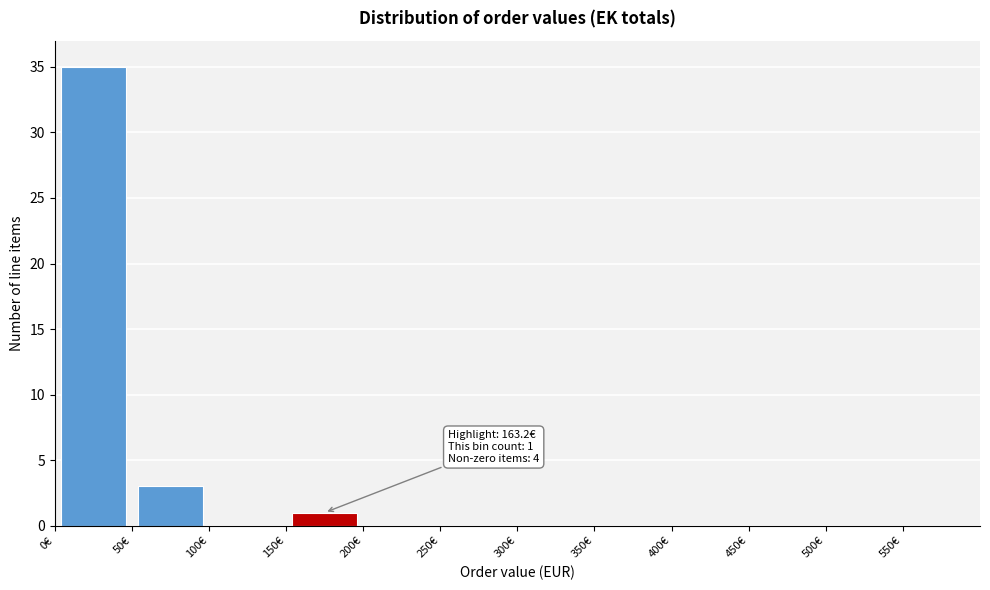

Over which range of the x-axis is the bar tallest?

0 to 50